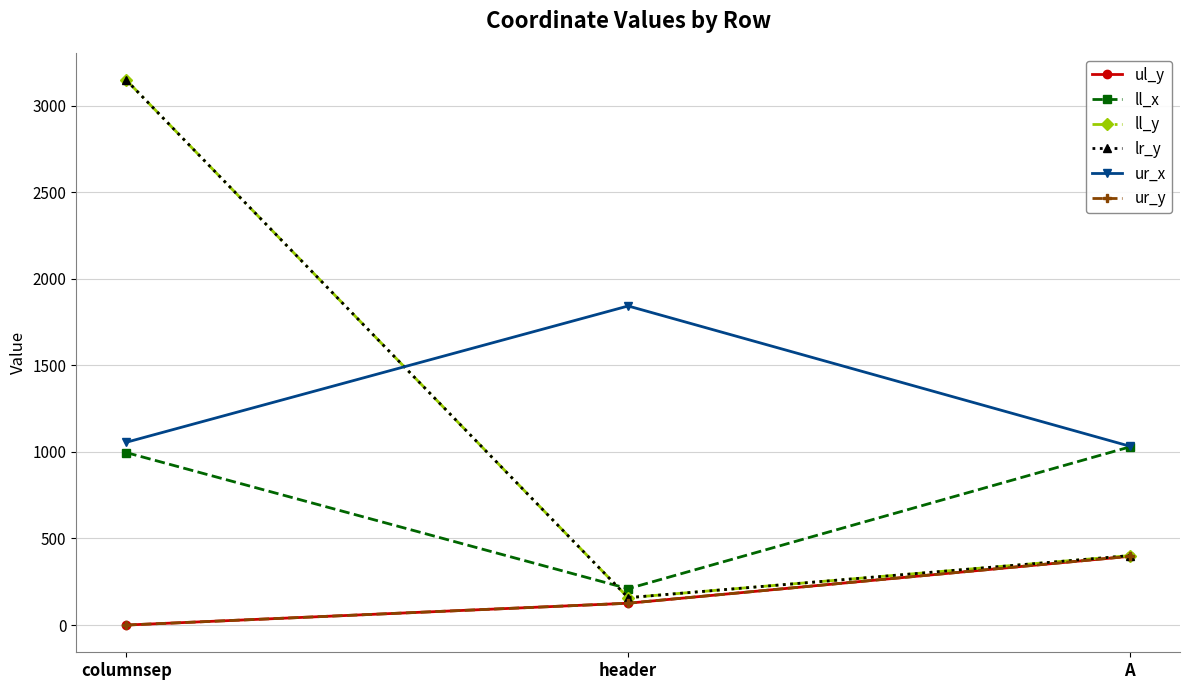

Is this an area chart (filled region under the line)?

No